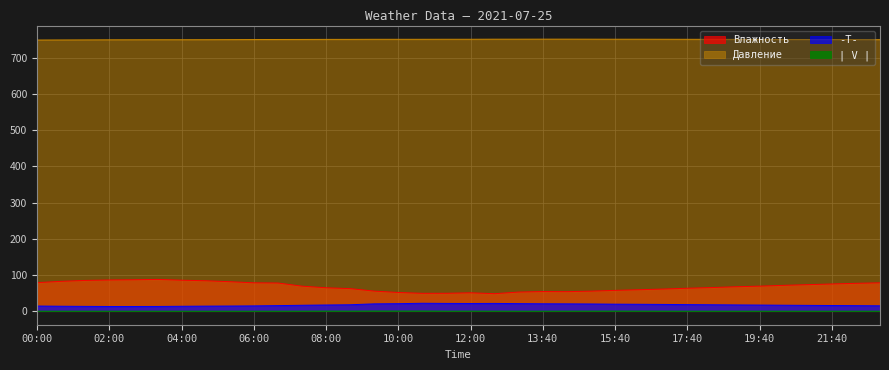

Does the chart display data point markers on the line(s)?

No